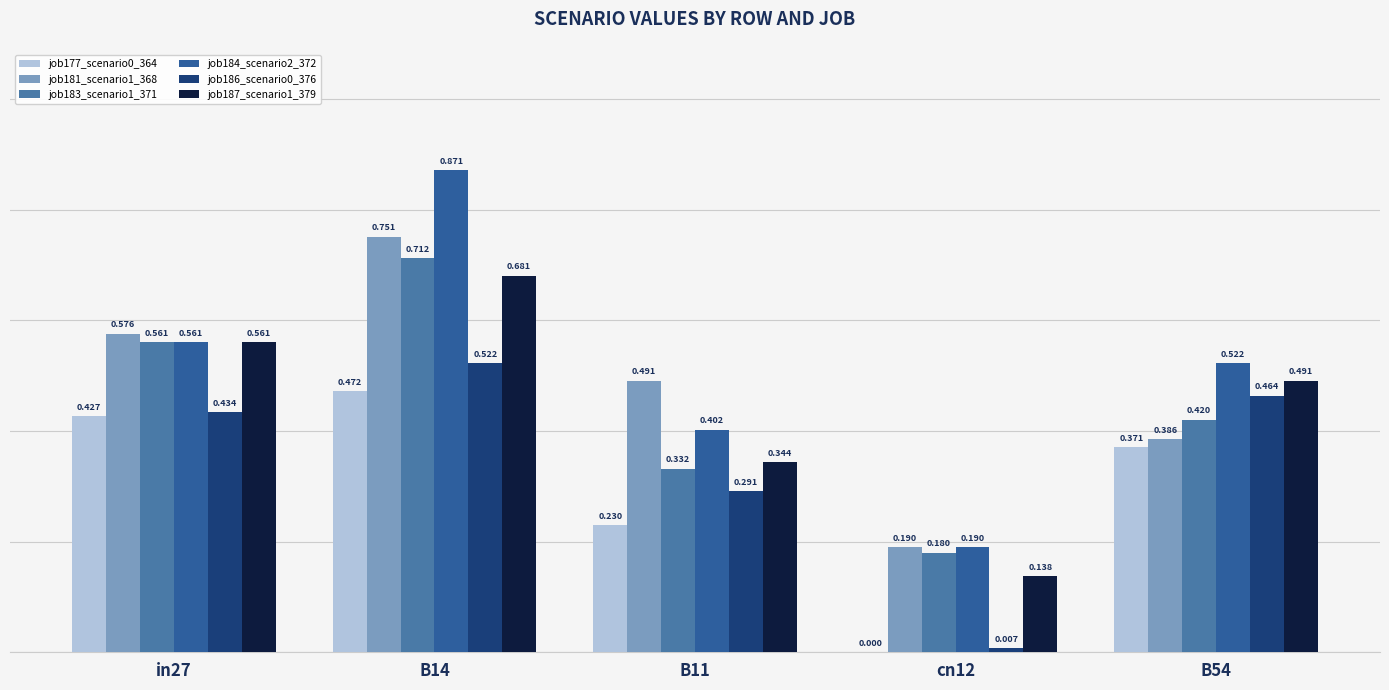

Count the job184_scenario2_372 values in the range 0 to 1.

5